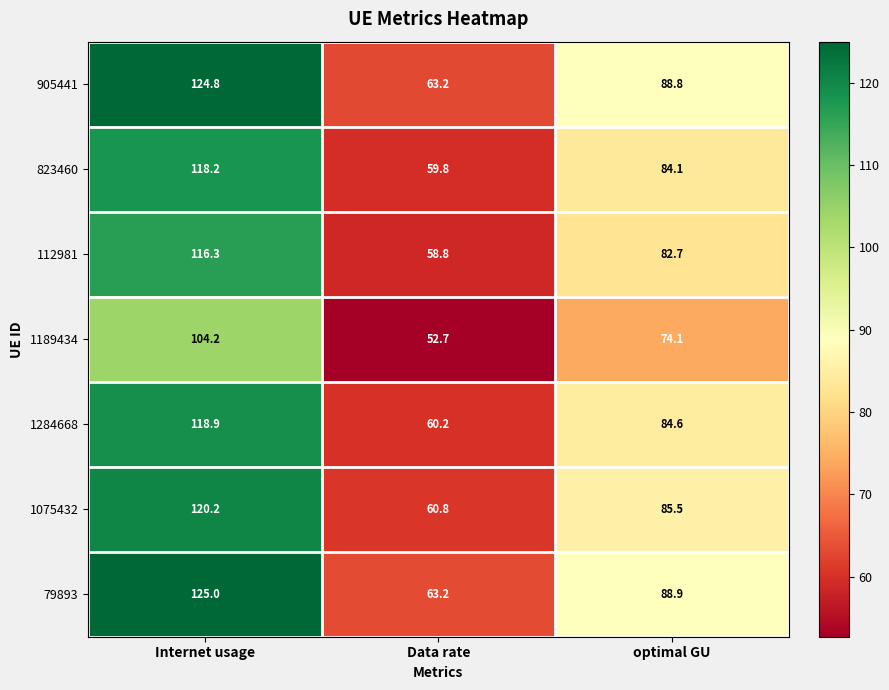

The 905441 series shows 33.7 at optimal GU. True or false?

False